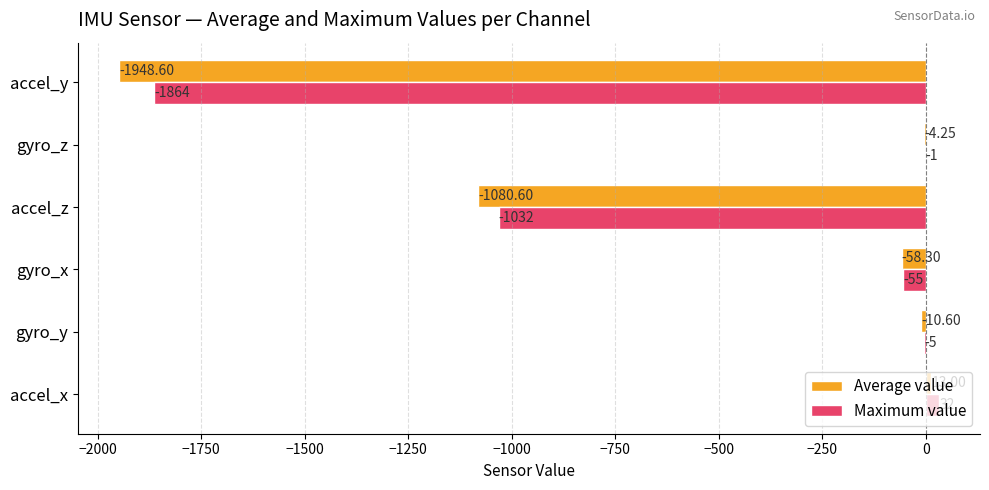

What is the sum of the Maximum value values at accel_x and gyro_x?

-23.0